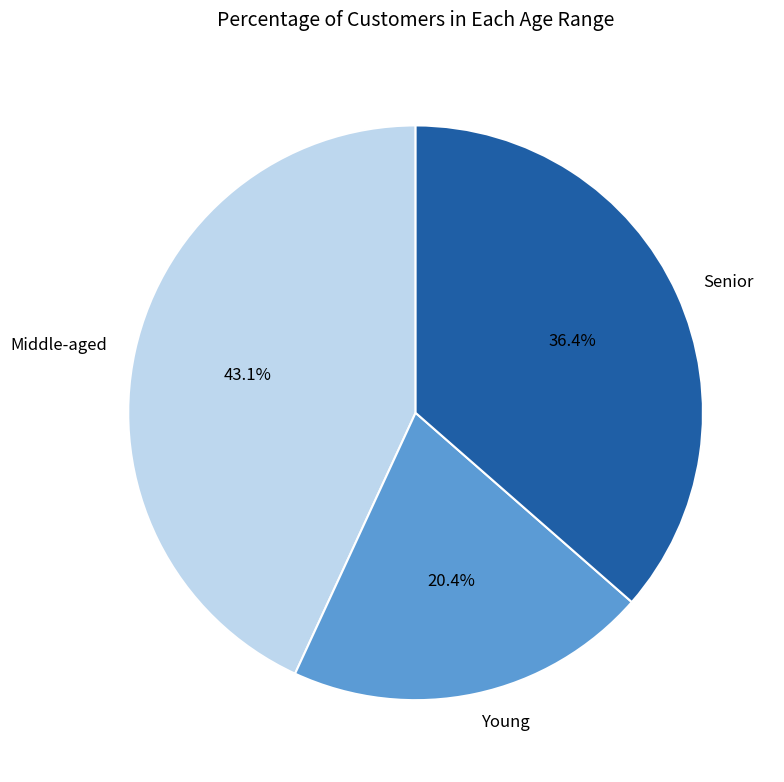

Combined, what portion of the pie is Young and Senior?

56.9%